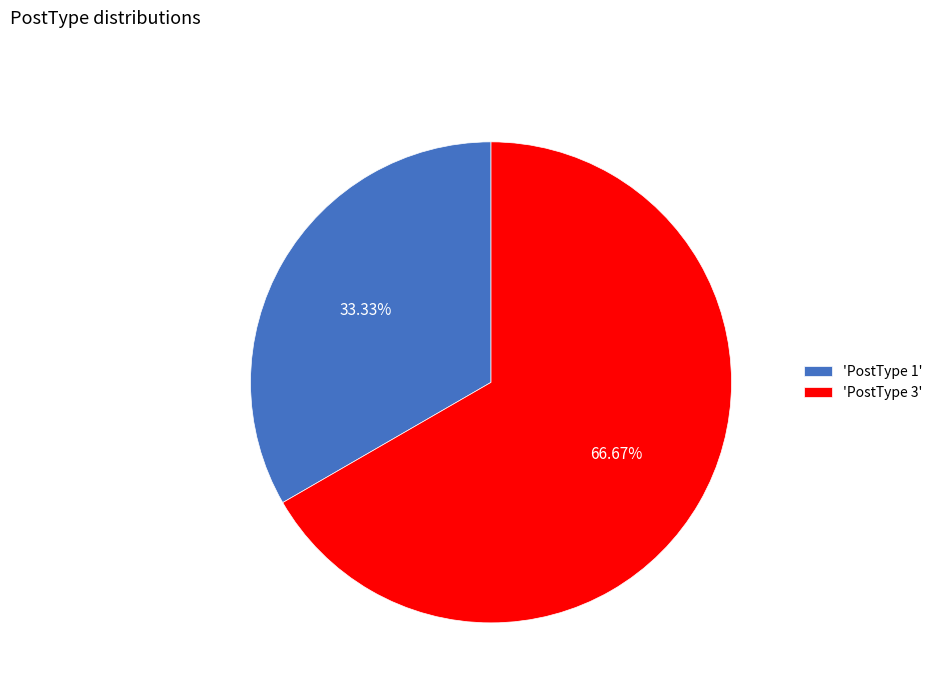

Between 'PostType 3' and 'PostType 1', which is larger?

'PostType 3'